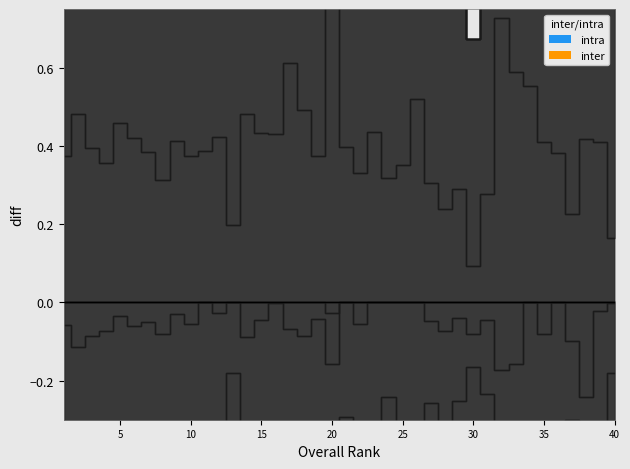

Which has a higher value, 28 or 23?

23